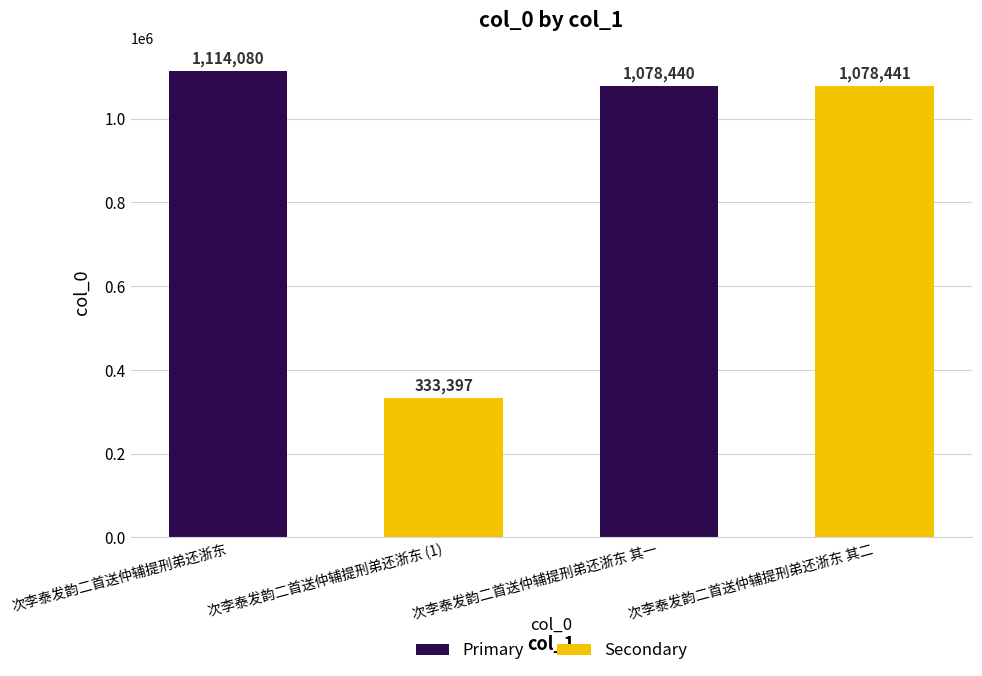

Are the bars grouped side by side (vs. stacked)?

No